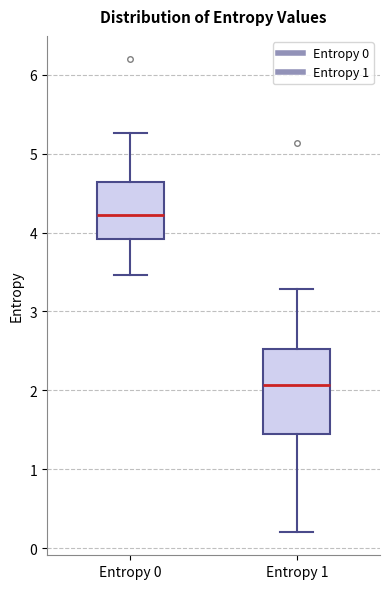

Comparing the boxes themselves (not the whiskers), which one is the tallest?

Entropy 1